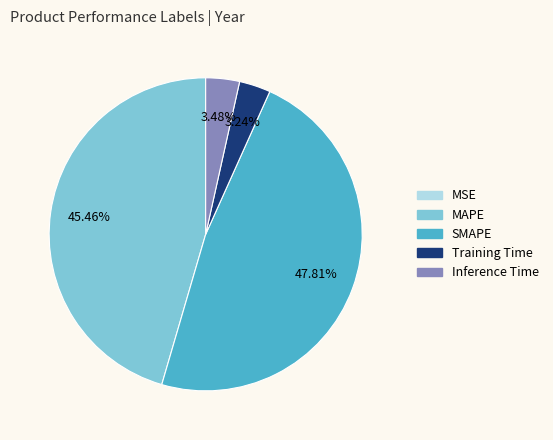

What is the ratio of the value at SMAPE to the value at MAPE?

1.1